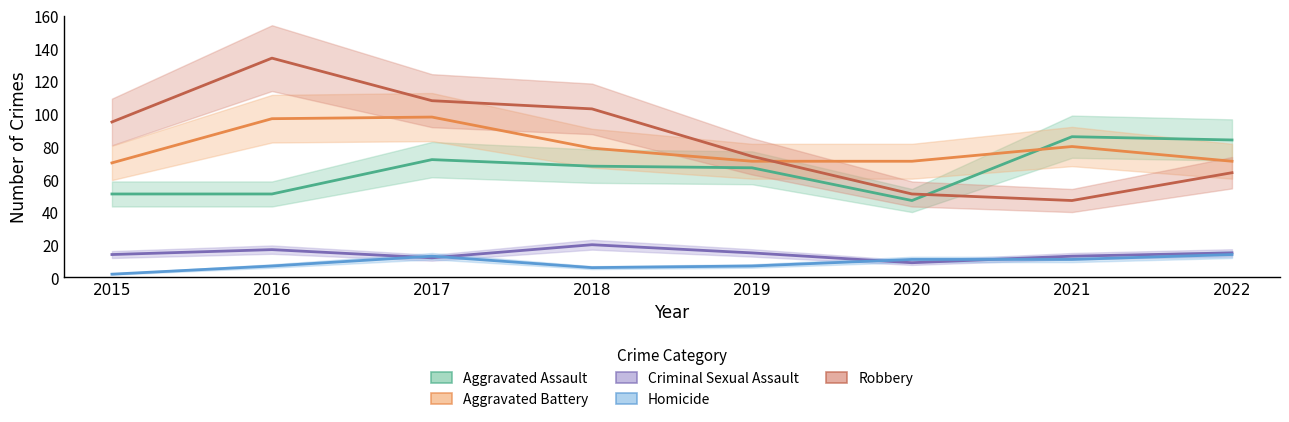

How many interior local valleys does the Homicide series have?

1